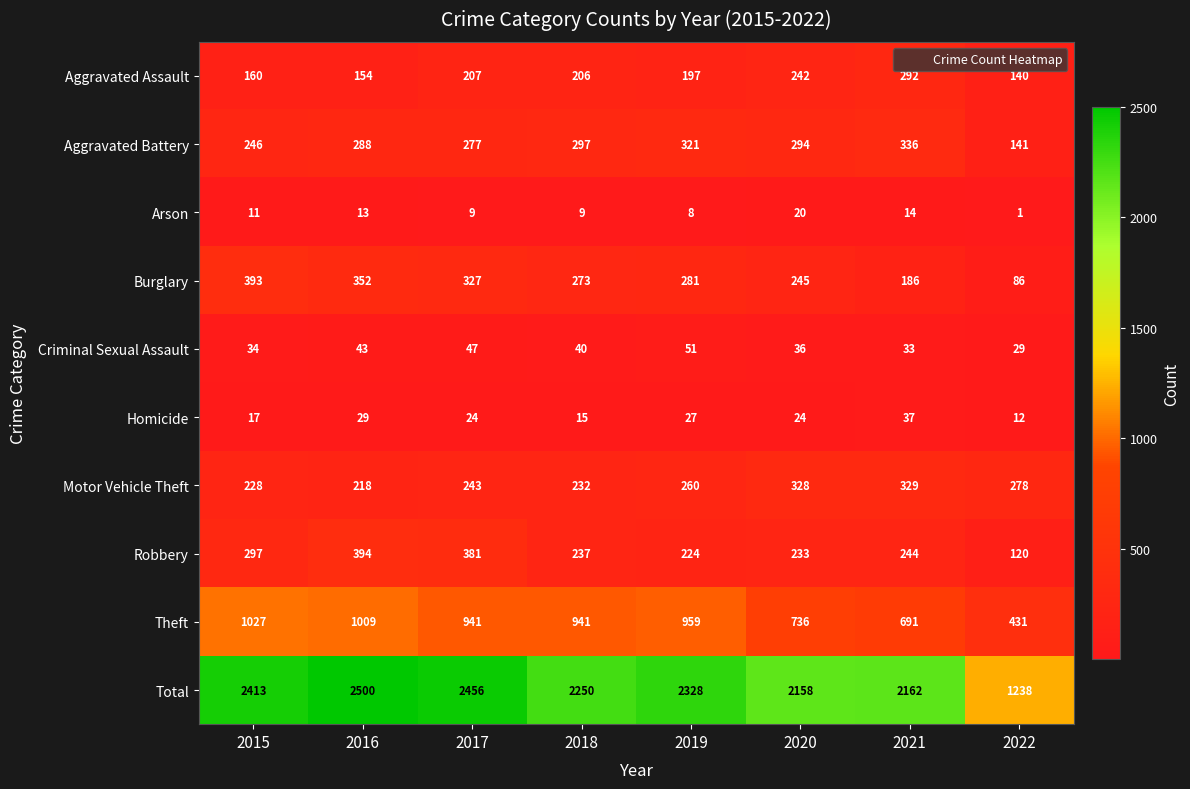

At which label does Burglary reach its peak?

2015